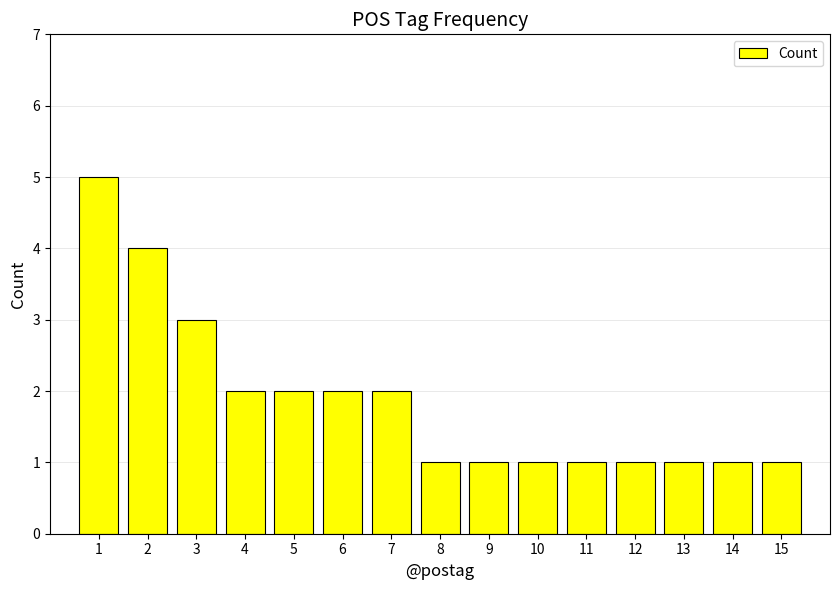

The value at 4 is 2. True or false?

True